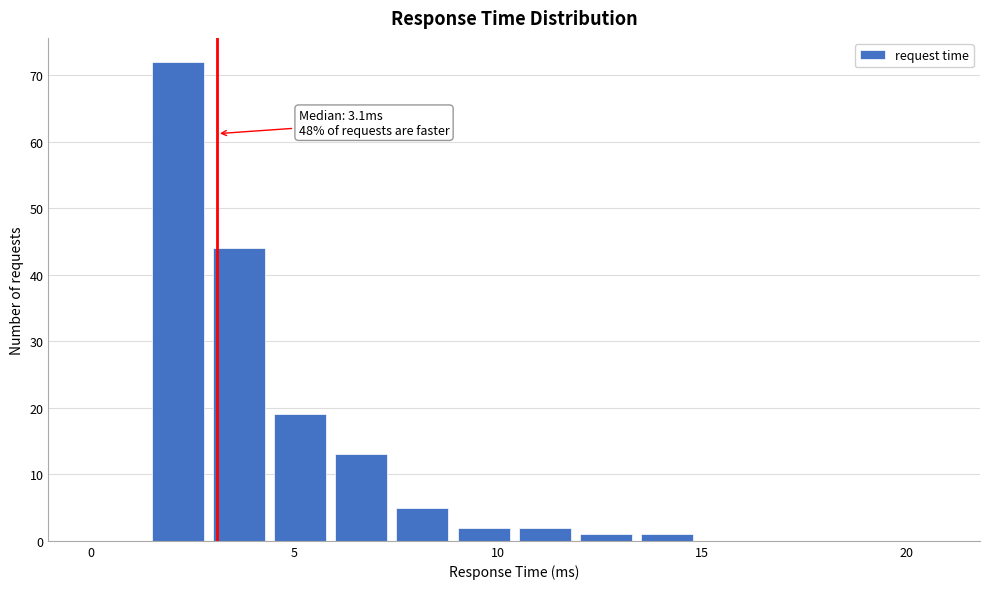

Around what value on the x-axis is the tallest bar? Give the approximate position of its centre, as read against the axis.

2.0